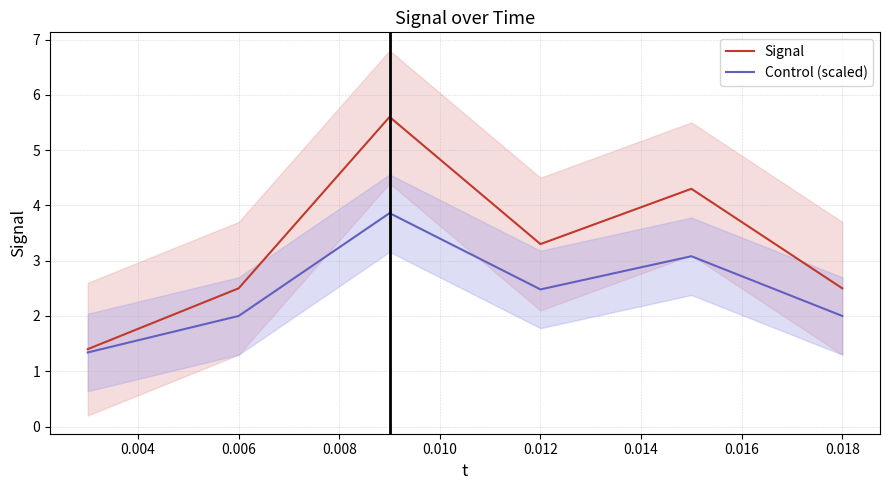

Rank the series by their average value, from highest to lowest.

Signal, Control (scaled)